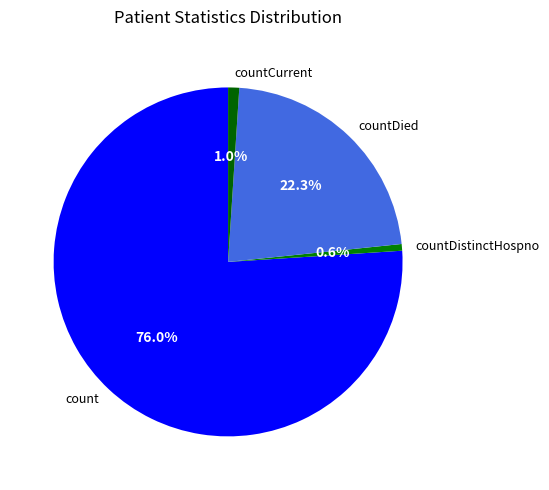

Does any single category account for the majority?

Yes